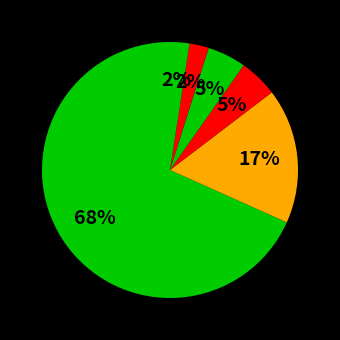

Count the number of slices in the pie.

6